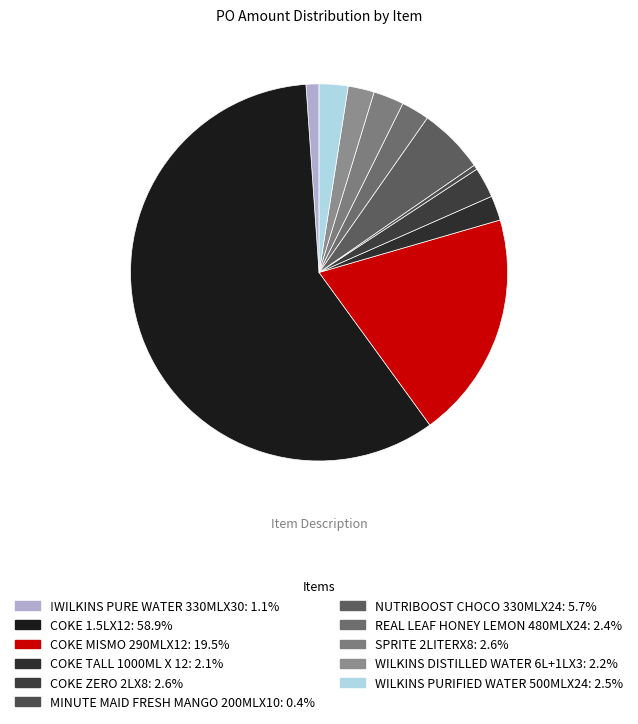

What portion of the pie excludes COKE TALL 1000ML X 12?

97.9%